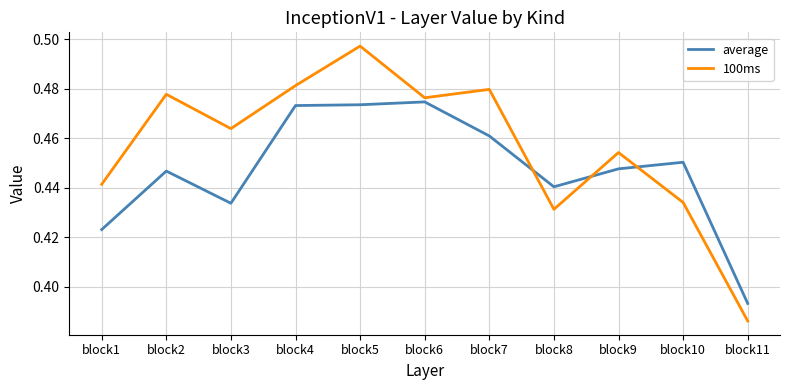

What are all the series names shown in the legend?

average, 100ms